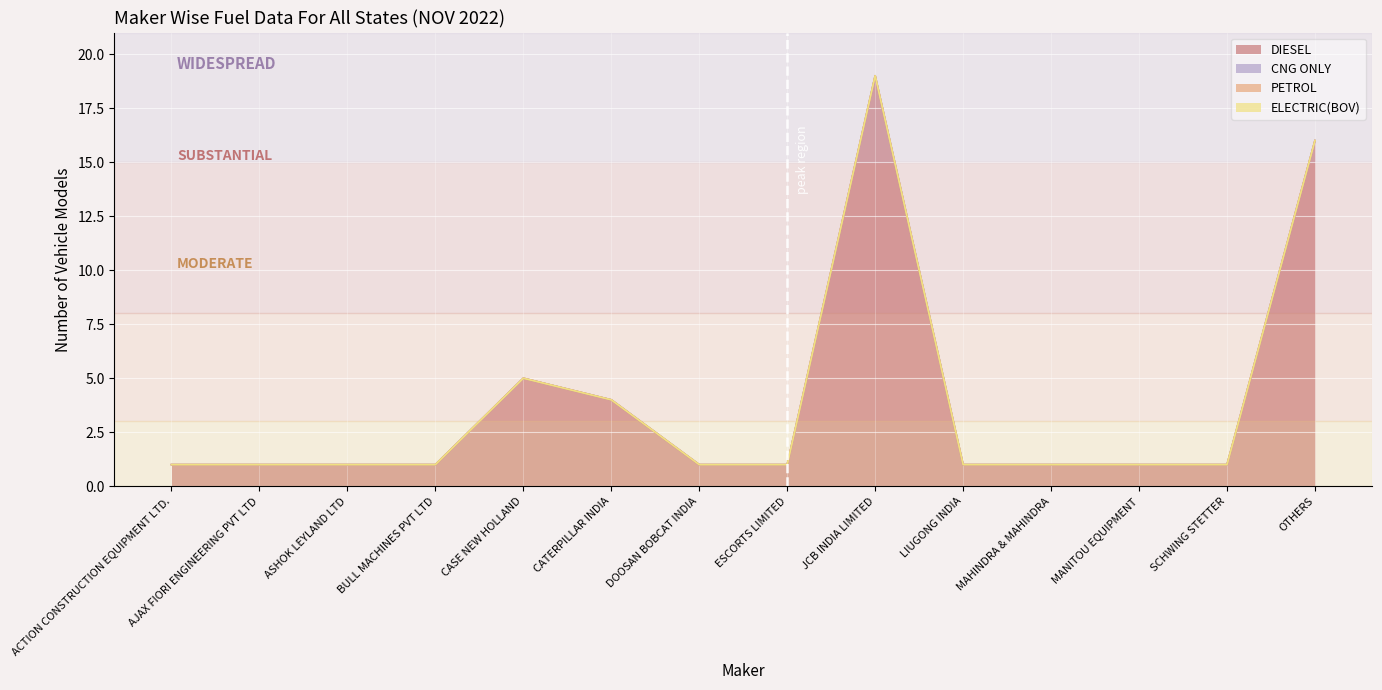

True or false: CNG ONLY has more than 1 interior local peaks.

False